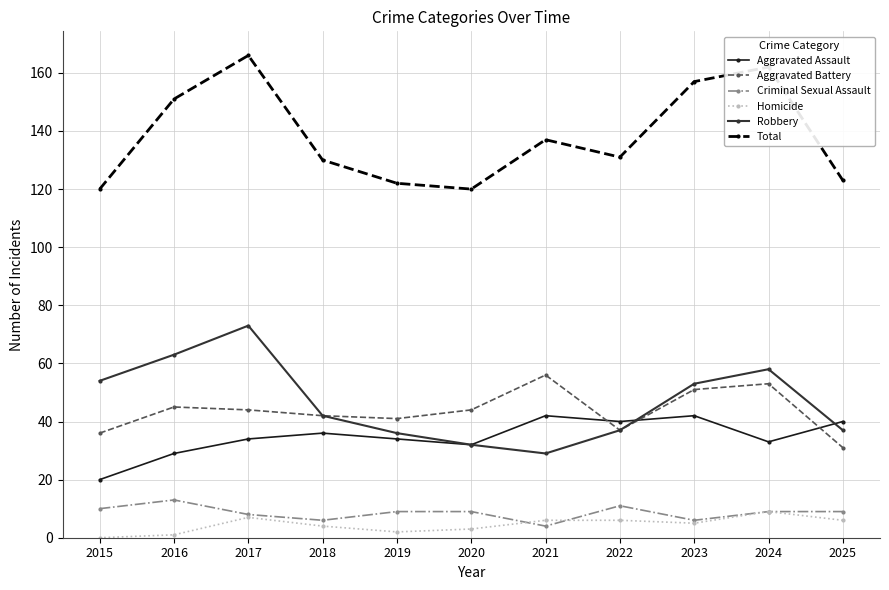

In Aggravated Assault, how many points are higher than both neighbors (excluding endpoints)?

3